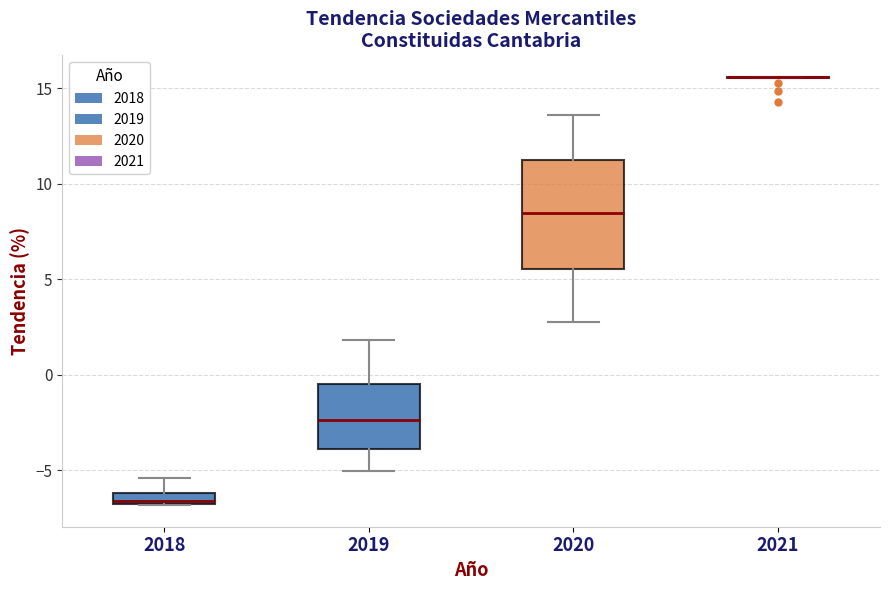

Comparing the boxes themselves (not the whiskers), which one is the tallest?

2020